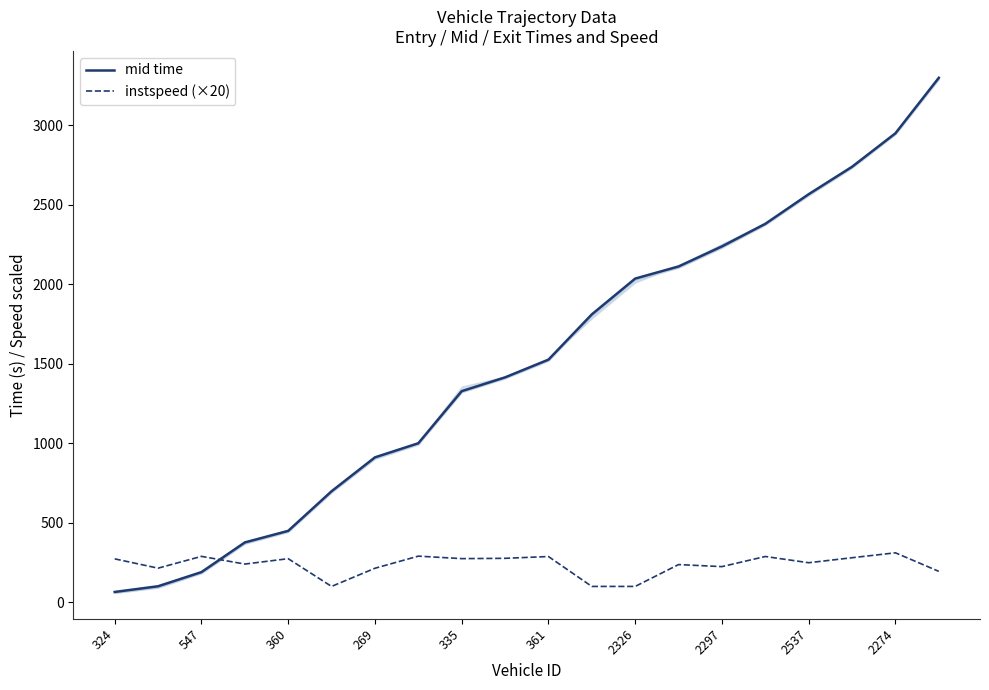

What are all the series names shown in the legend?

mid time, instspeed (×20)